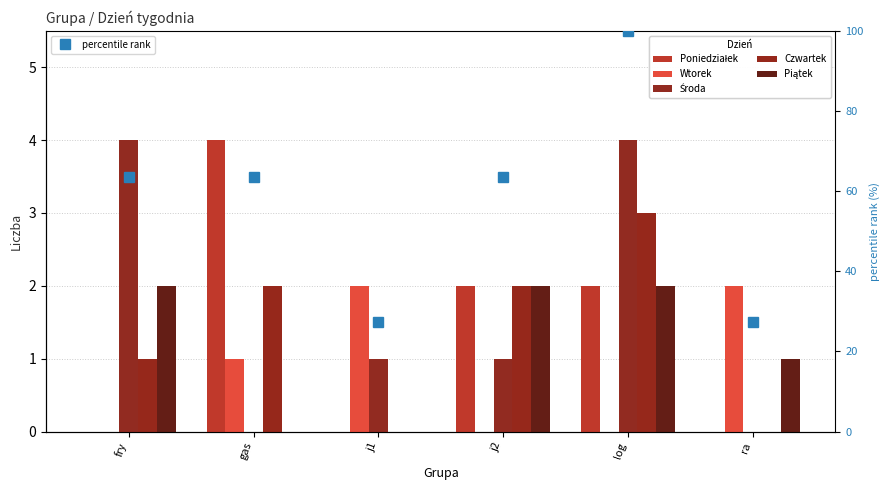

Is the value of Czwartek at j2 greater than the value of percentile rank at ra?

No